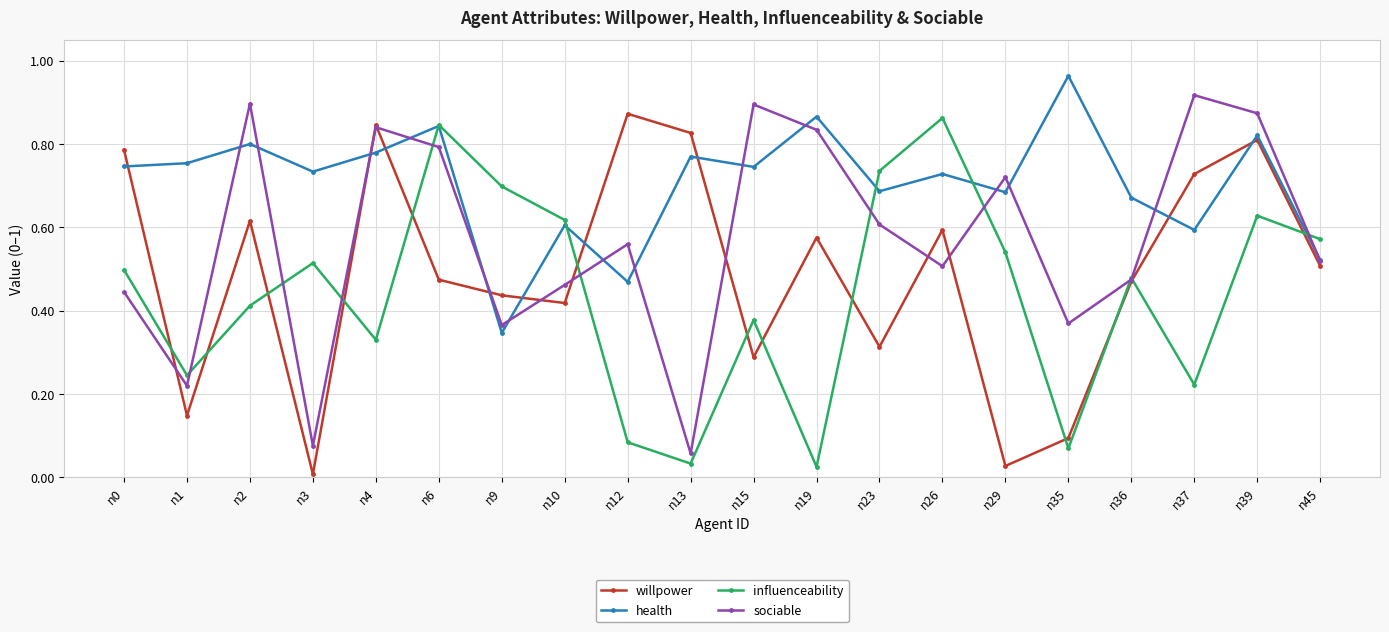

At which label is willpower closest to 0?

n3